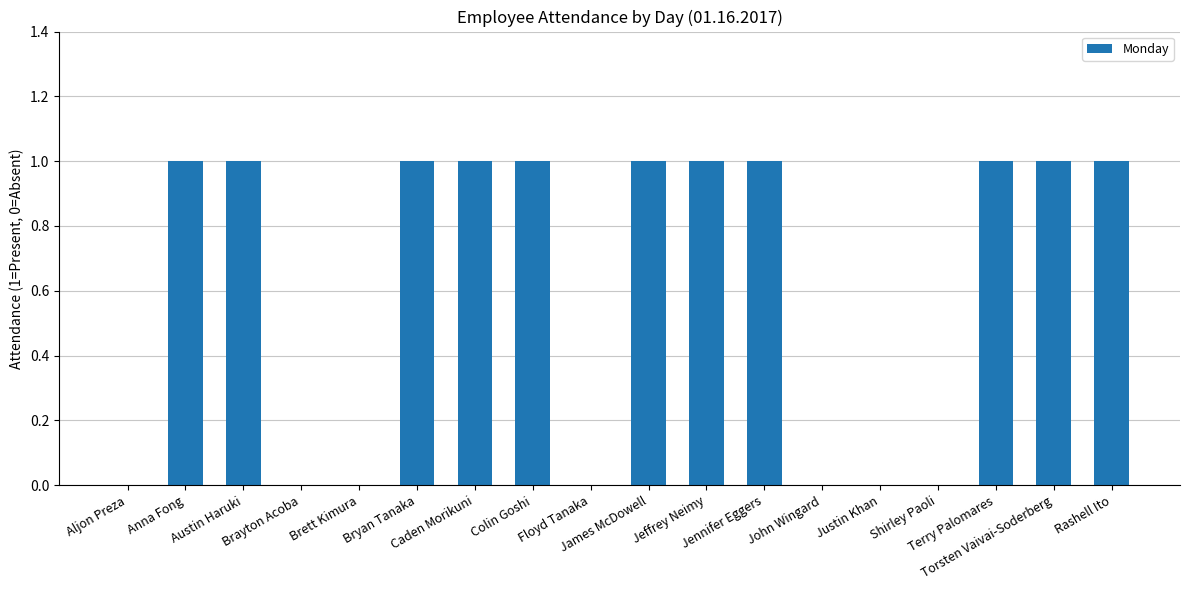

Reading left to right, transcribe all the data shown in this chart.

0	1	1	0	0	1	1	1	0	1	1	1	0	0	0	1	1	1